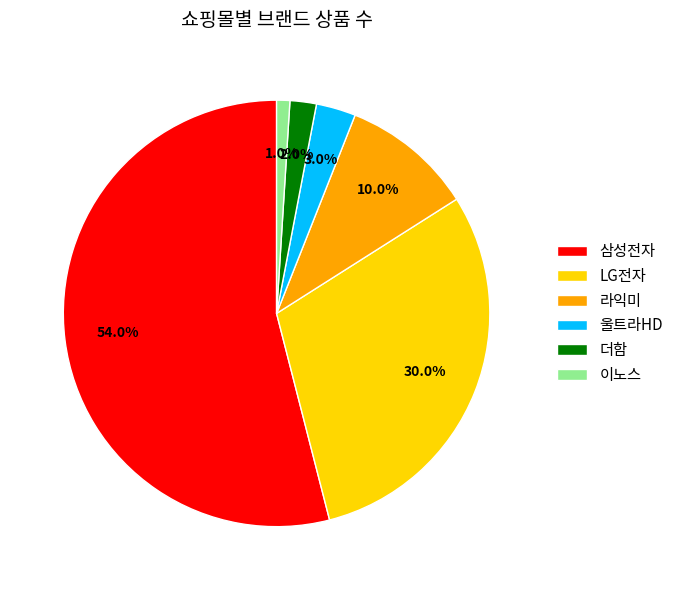

To the nearest percent, what portion does 울트라HD represent?

3%